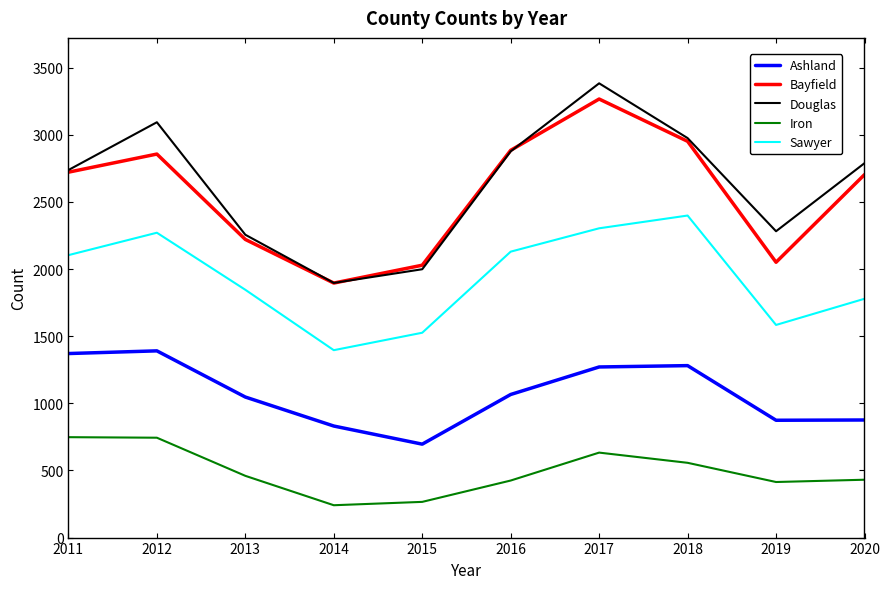

Is it true that Bayfield equals 2857 at 2012?

True